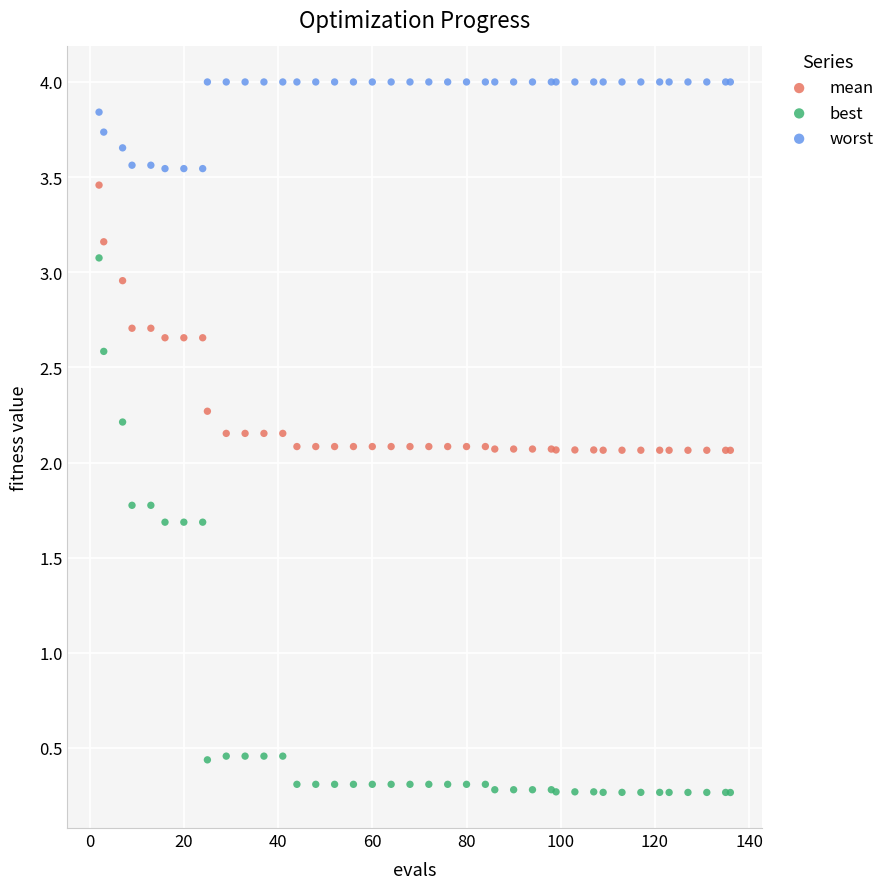

Which series reaches the minimum Y coordinate?

best